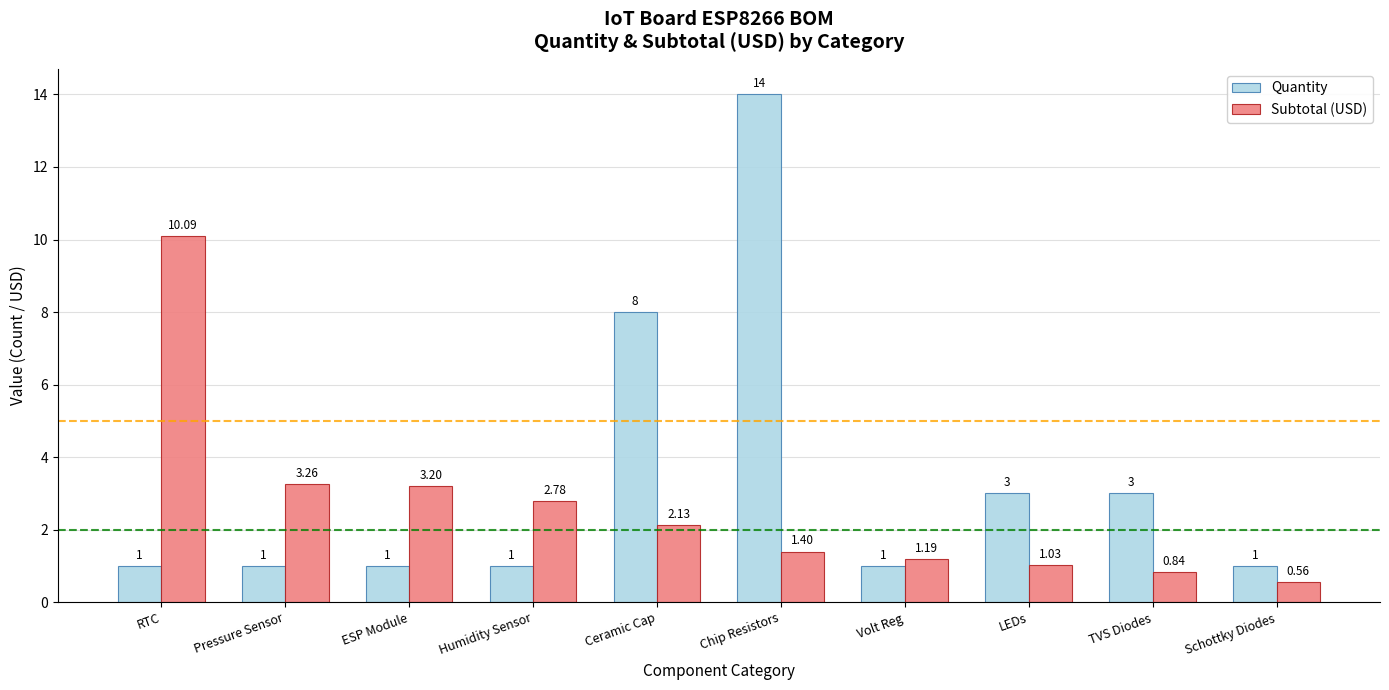

Which series changed the most between RTC and Pressure Sensor?

Subtotal (USD)